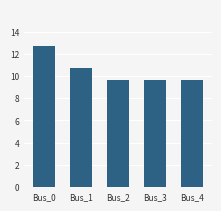

What is the average value?

10.4